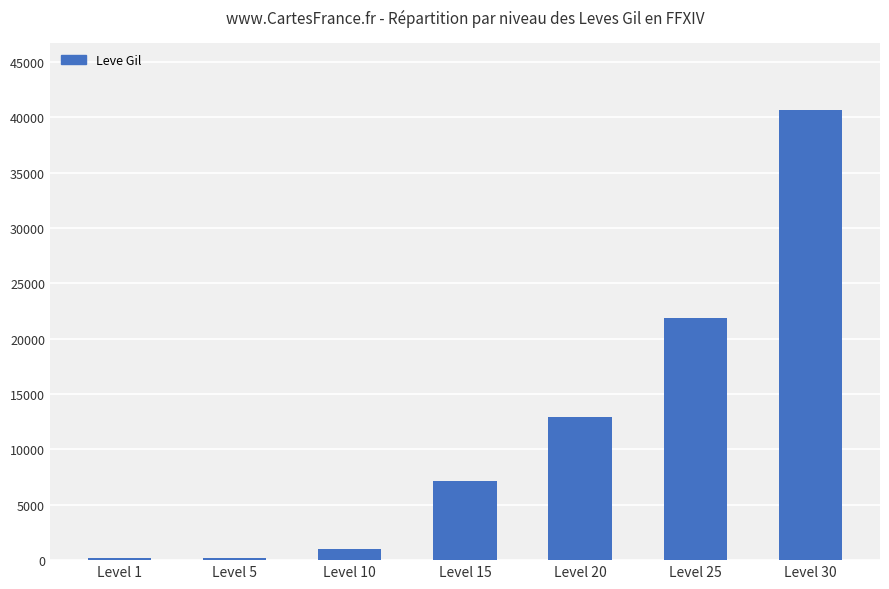

At which category does the chart reach its peak across all series?

Level 30